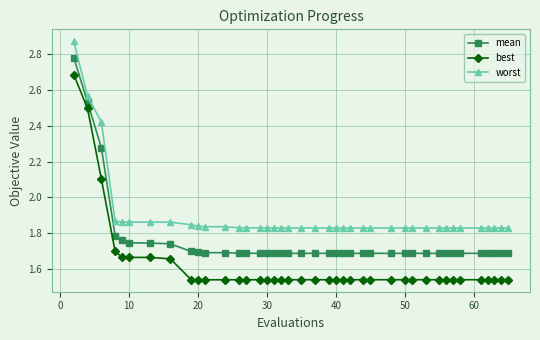

How many mean values are between 1 and 2?

37